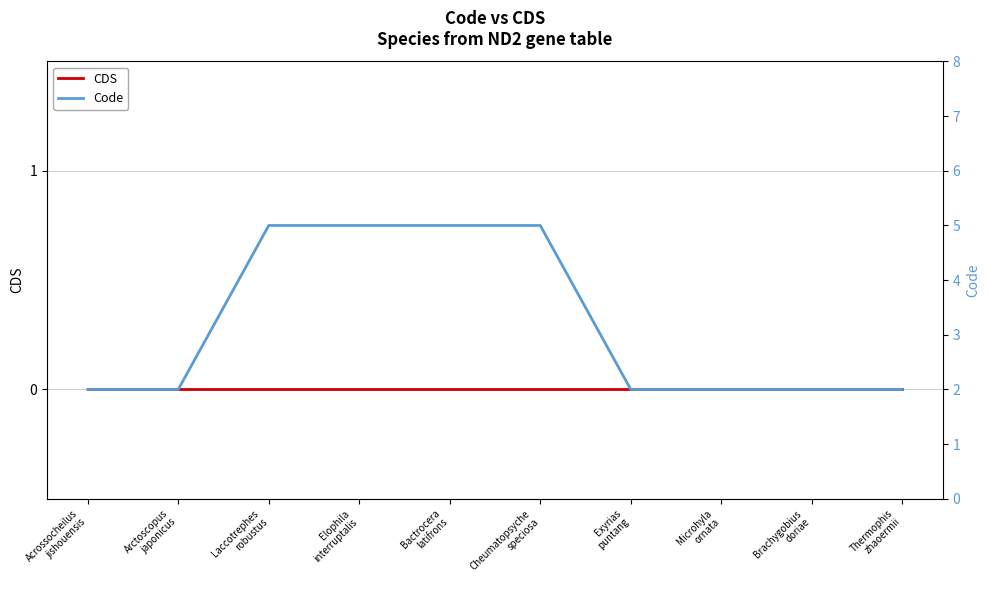

List the series in order of their overall mean, lowest first.

CDS, Code